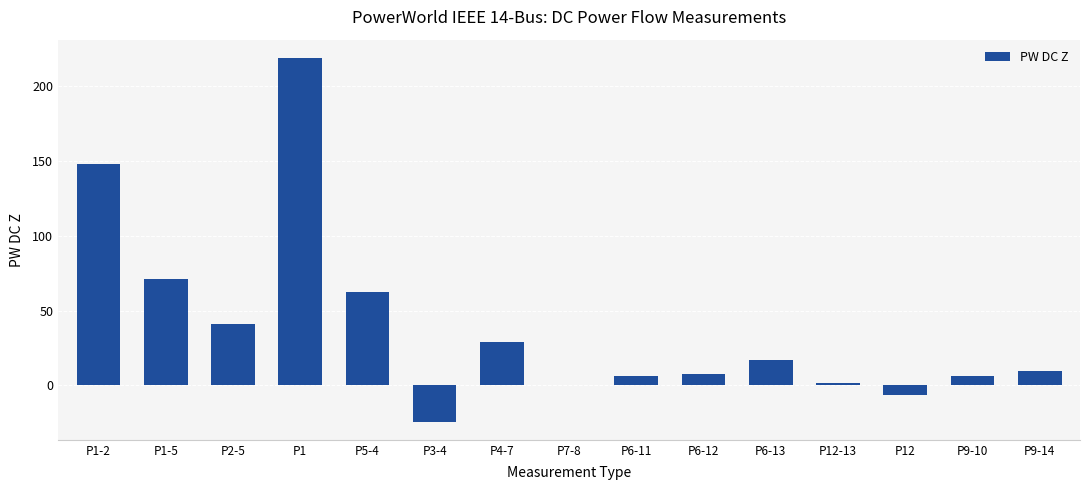

What is the sum of all values?

588.4